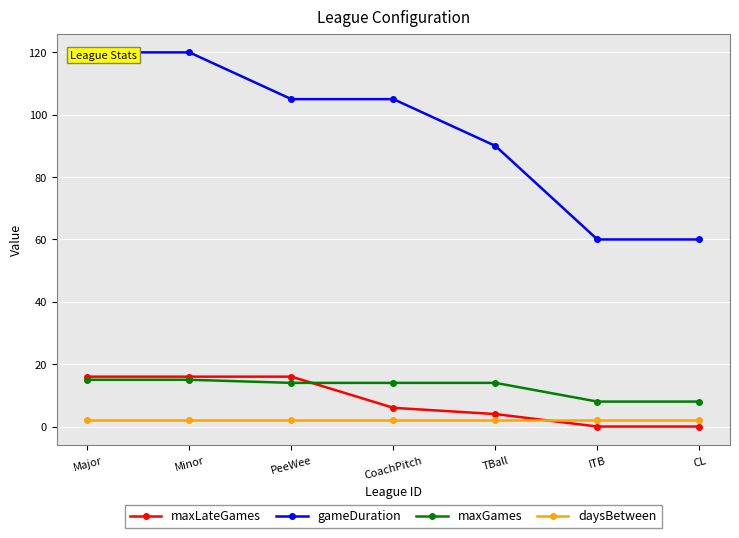

At which category is the sum across all series the highest?

Major